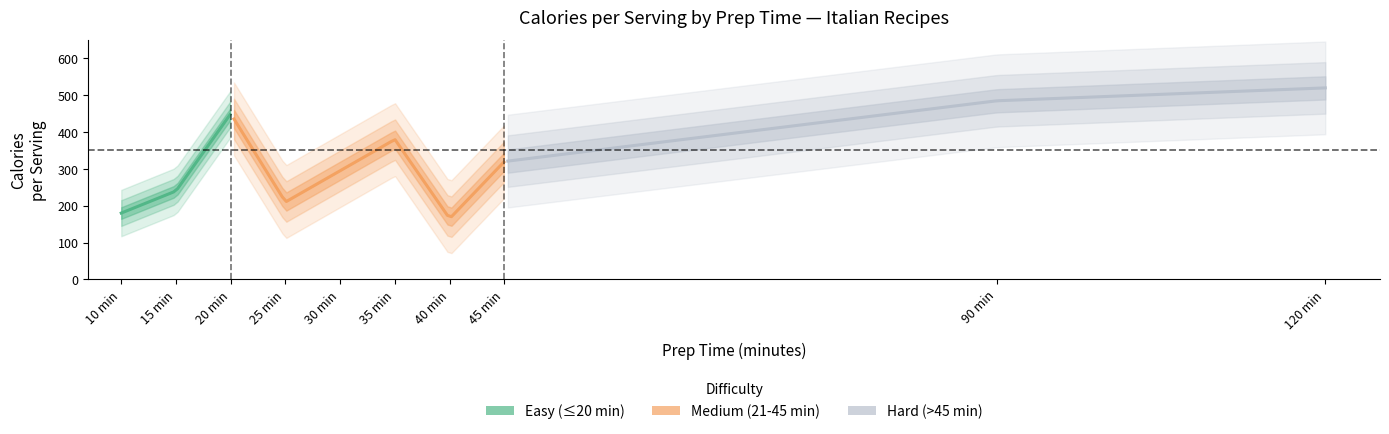

At which label is the value closest to 342?

45